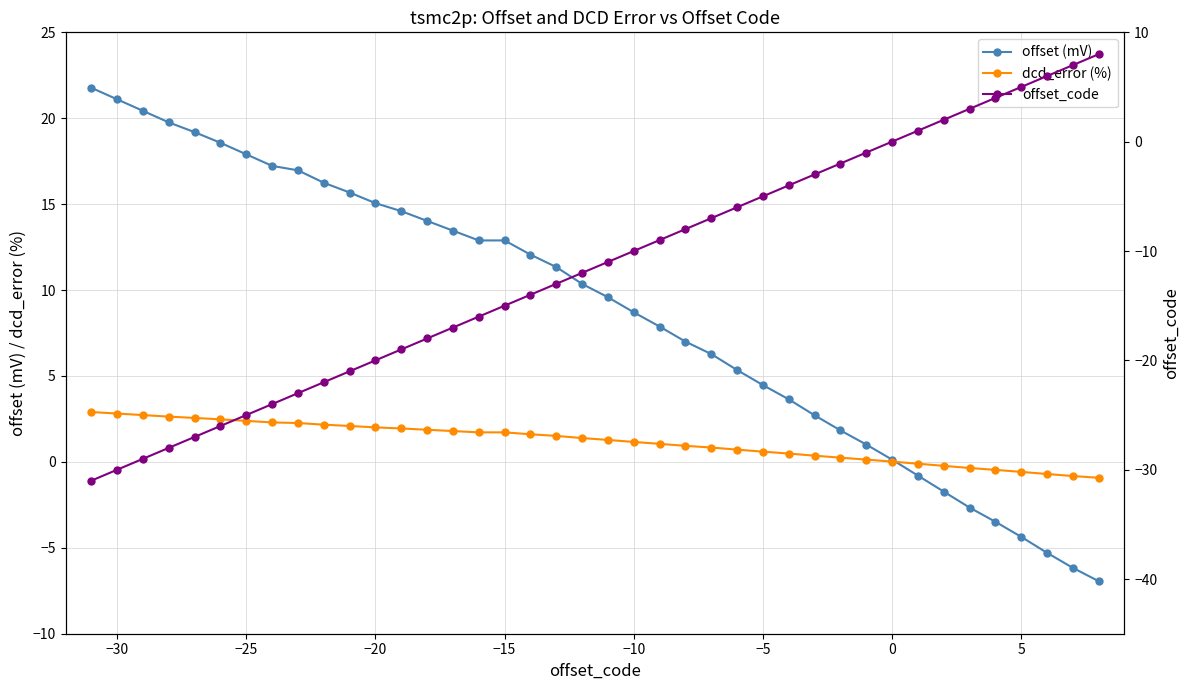

What is the lowest value of the dcd_error (%) series?

-0.9